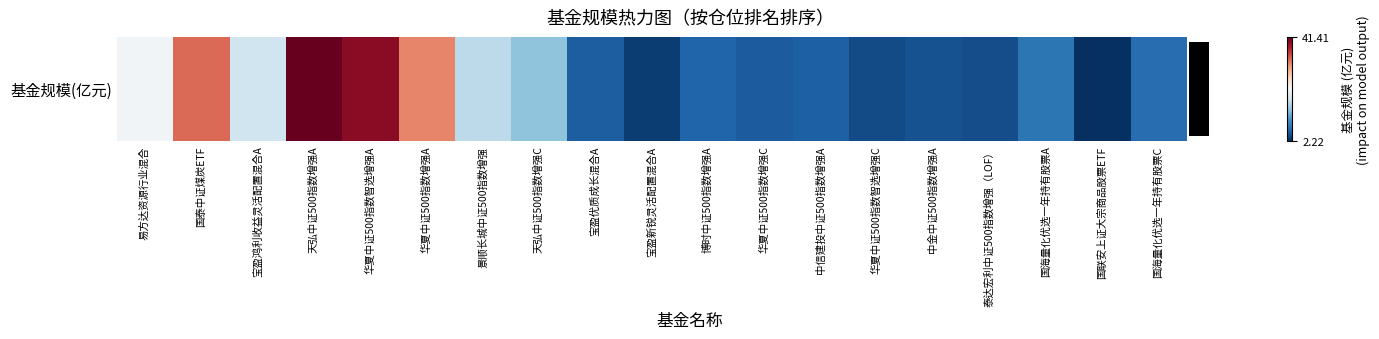

What is the minimum value shown in the chart?

2.2